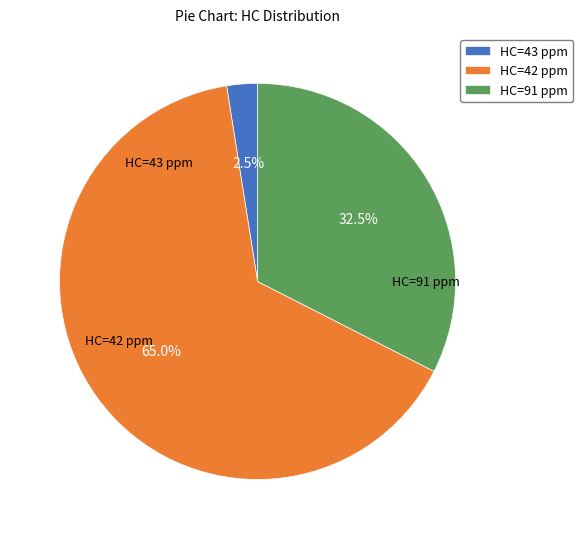

Which has a higher value, HC=42 ppm or HC=91 ppm?

HC=42 ppm